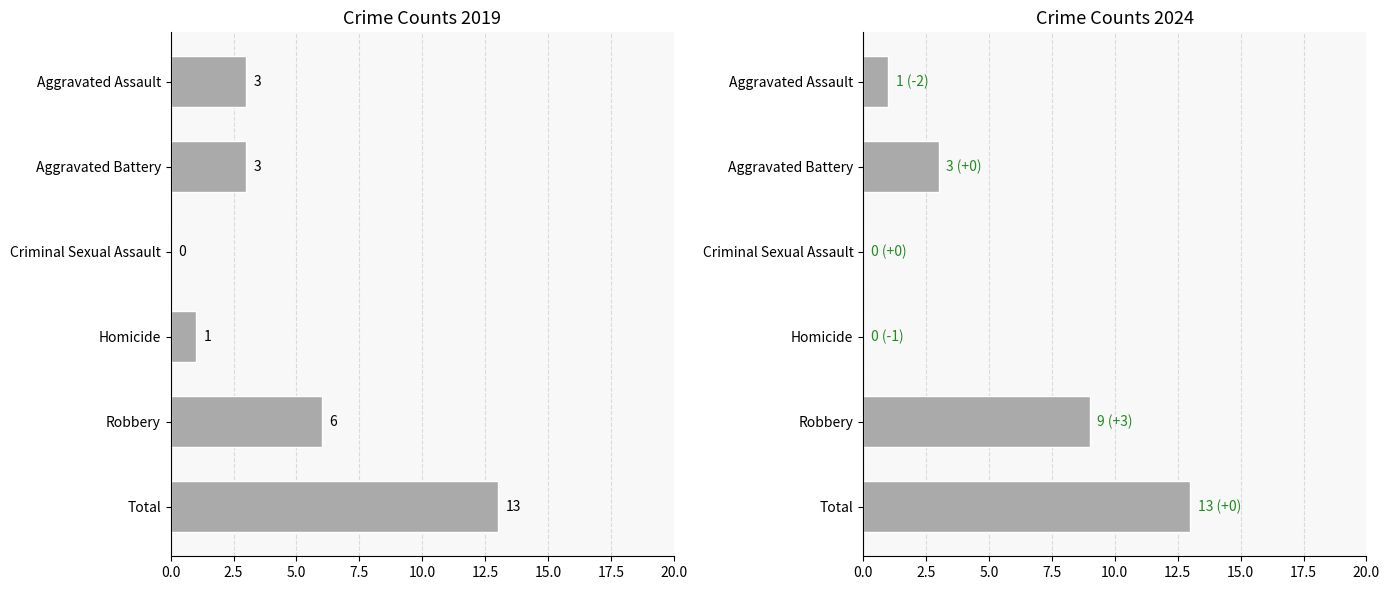

The value of 2019 at Total is 20. True or false?

False